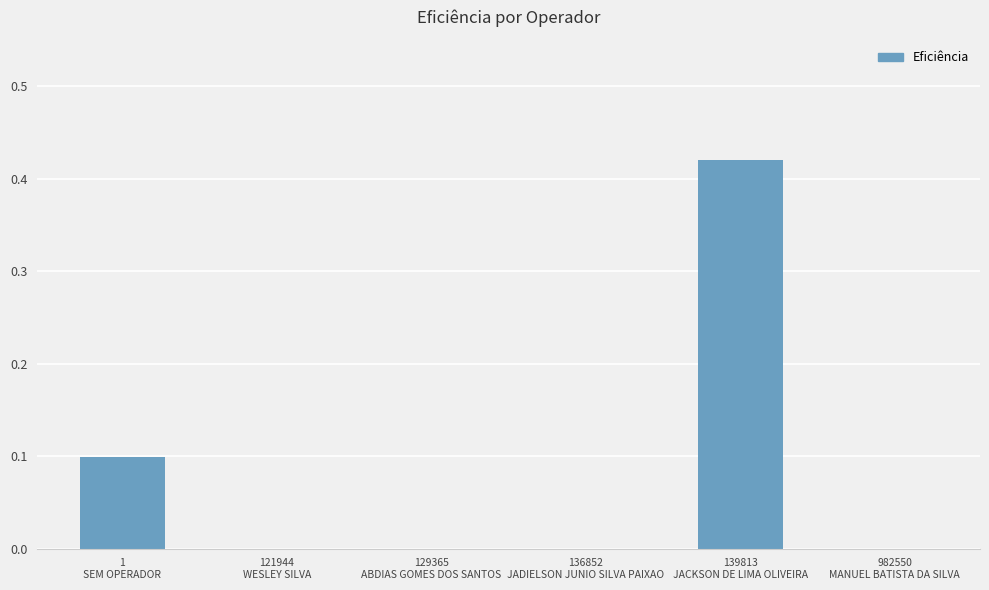

Count the number of categories in the chart.

6